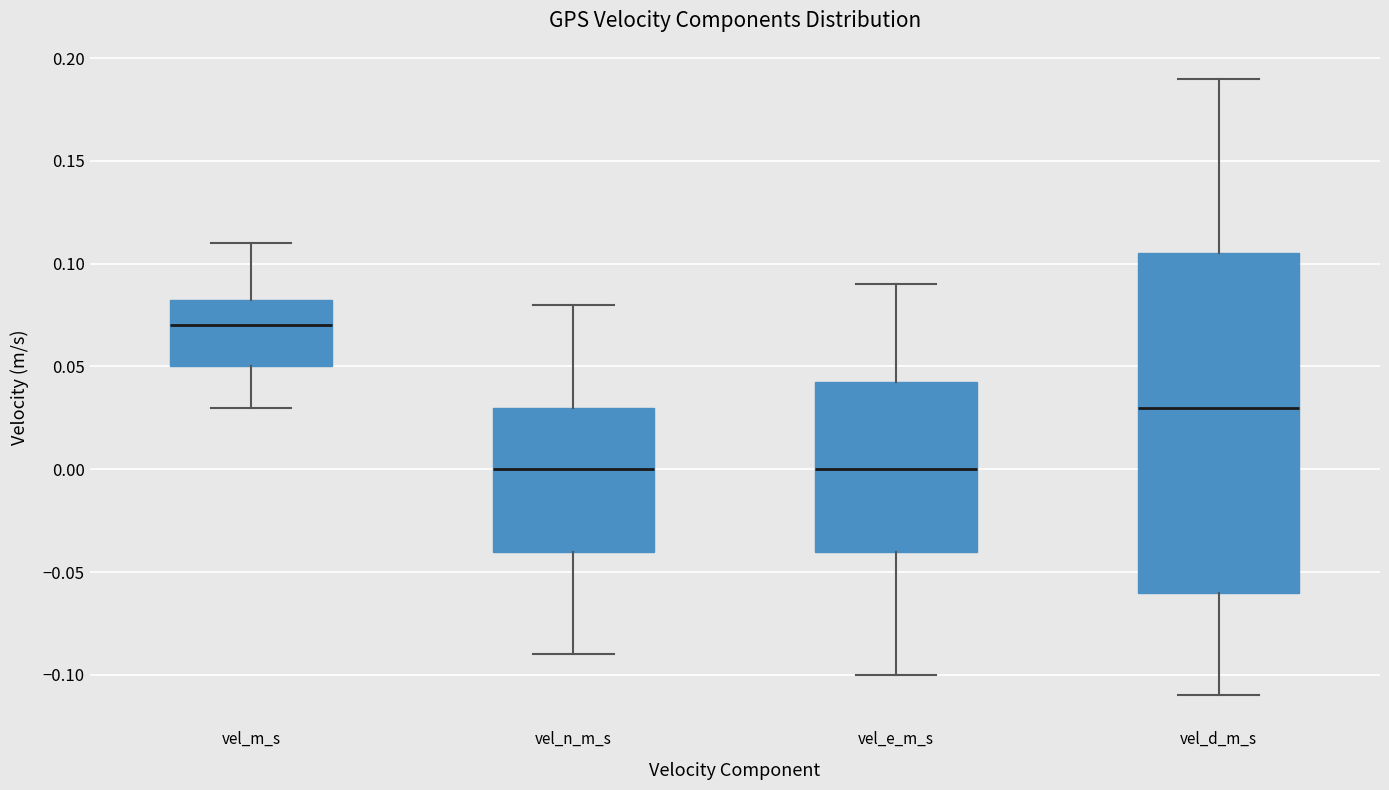

Which box's median line is the highest?

vel_m_s